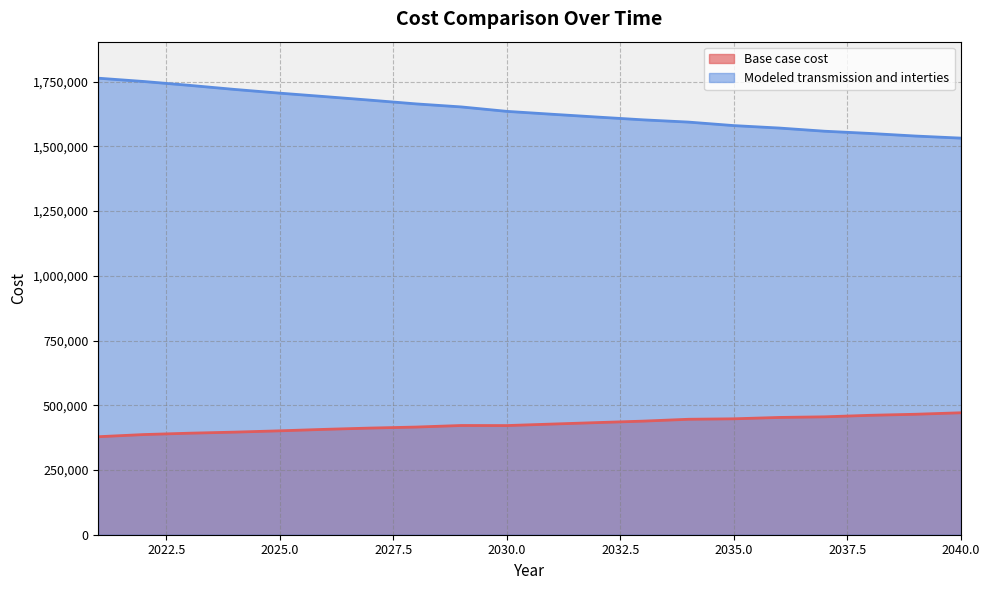

Which category has the lowest value in the Modeled transmission and interties series?

2040